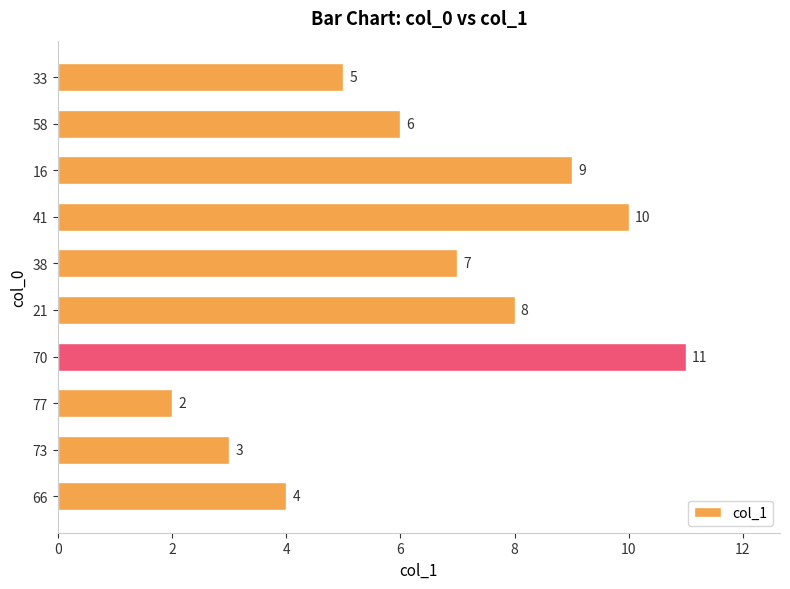

Count the number of data series in this chart.

1